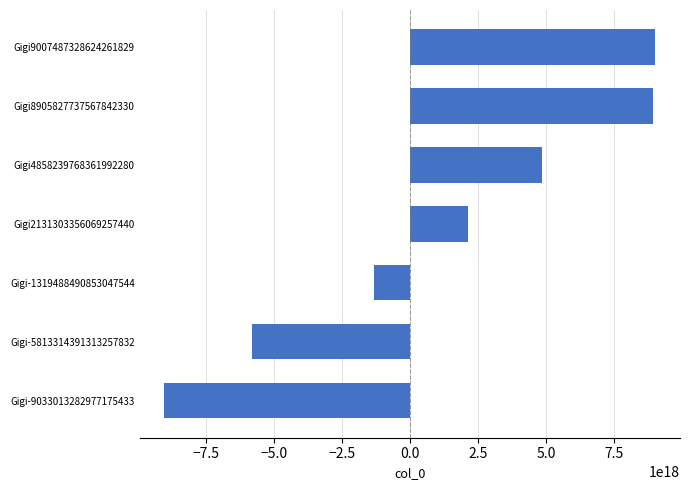

At which category does the chart reach its minimum across all series?

Gigi-9033013282977175433